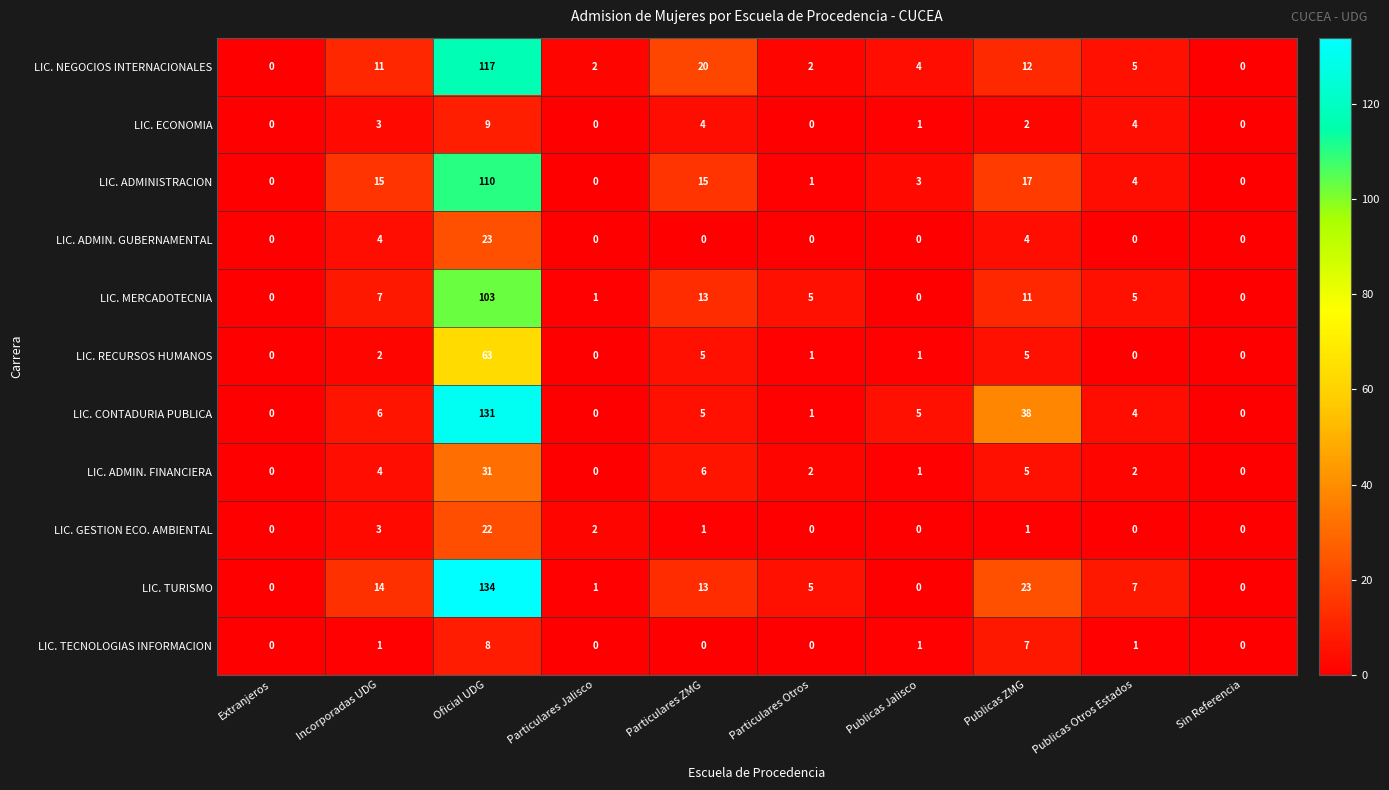

What is the sum of all LIC. ADMIN. GUBERNAMENTAL values?

31